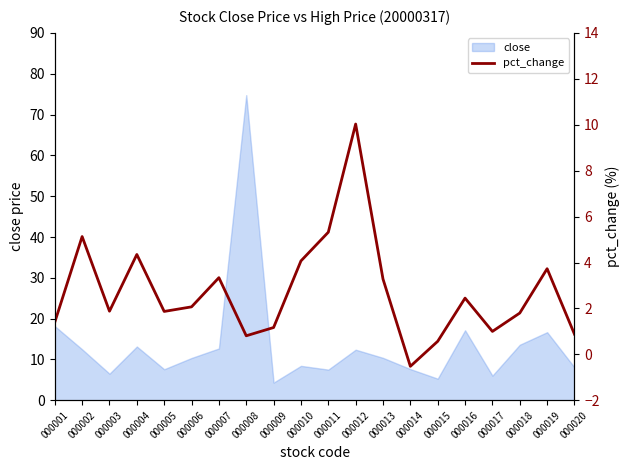

Where is the data nearest to the value 4?

000010